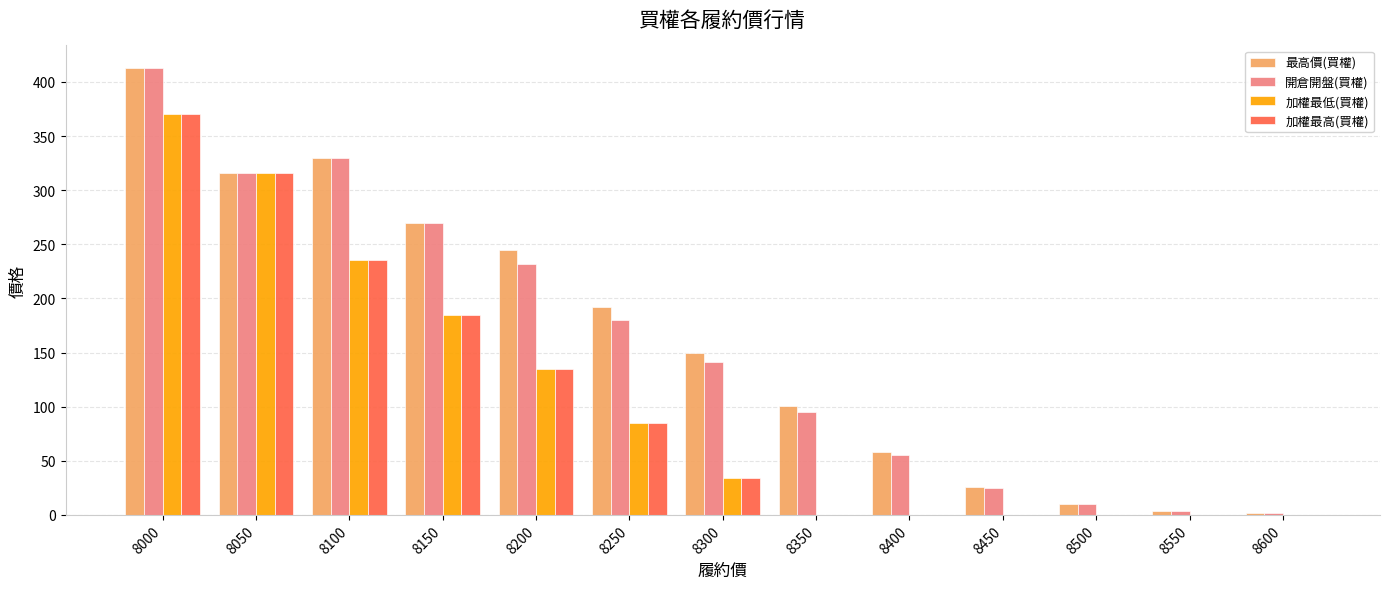

How many categories are shown in the chart?

13